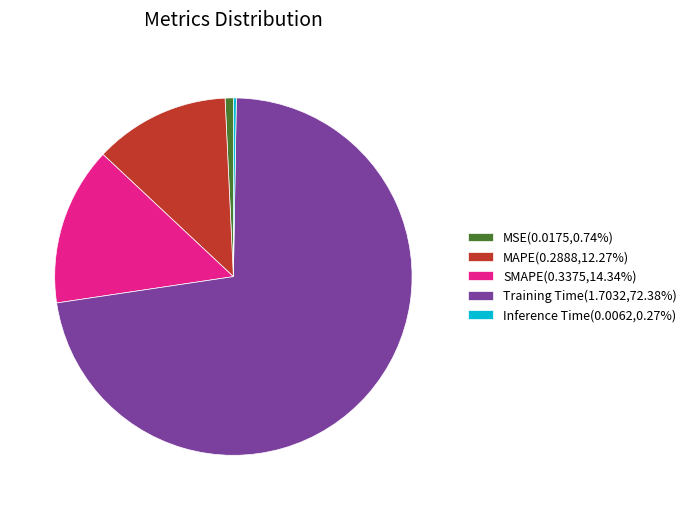

True or false: MSE accounts for 1% of the total.

True